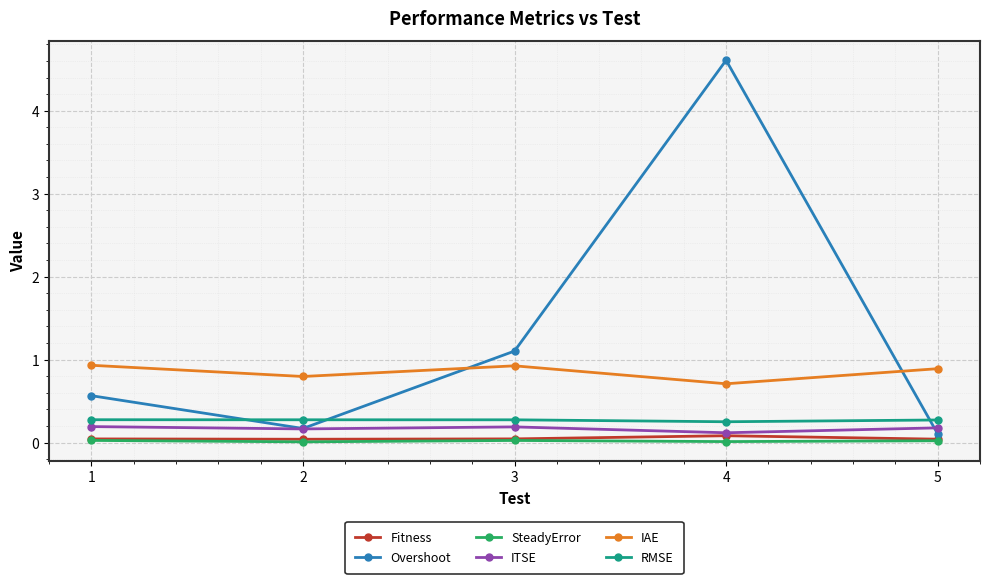

True or false: RMSE has more than 2 points higher than both neighbors.

False